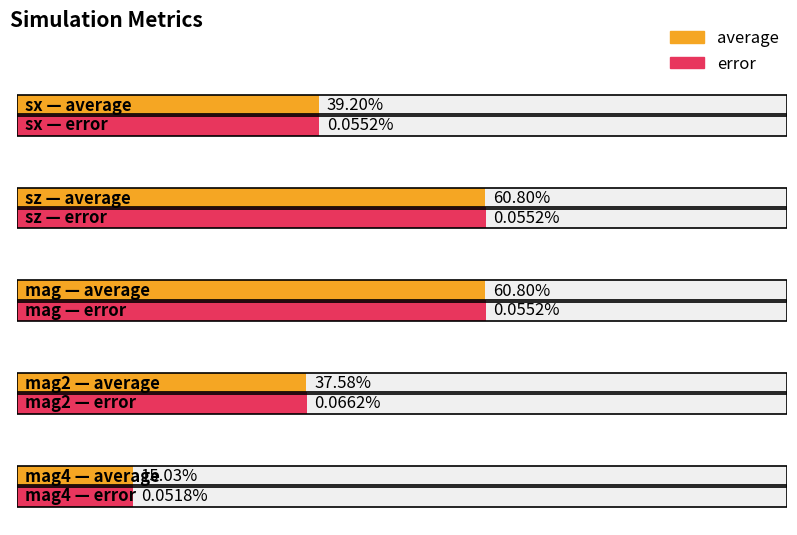

What is the sum of all average values?

2.1